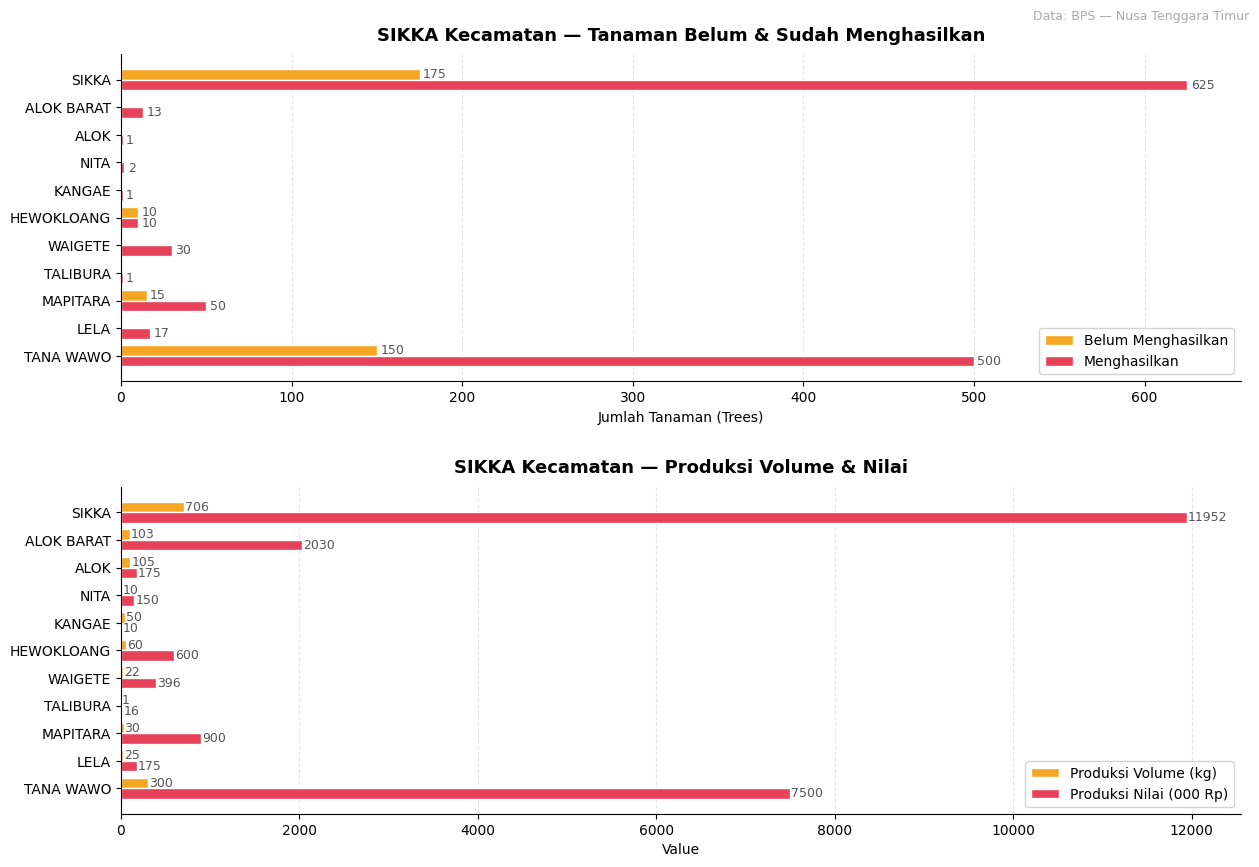

How many data points in Produksi Volume (kg) are less than 50?

5